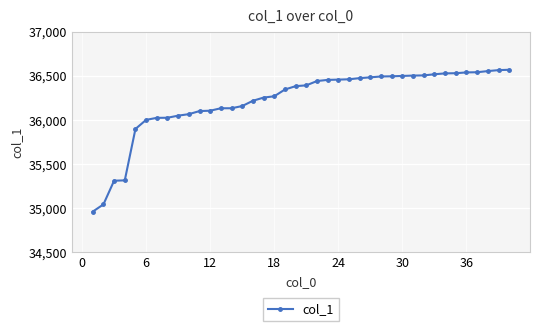

What is the smallest value displayed?

34960